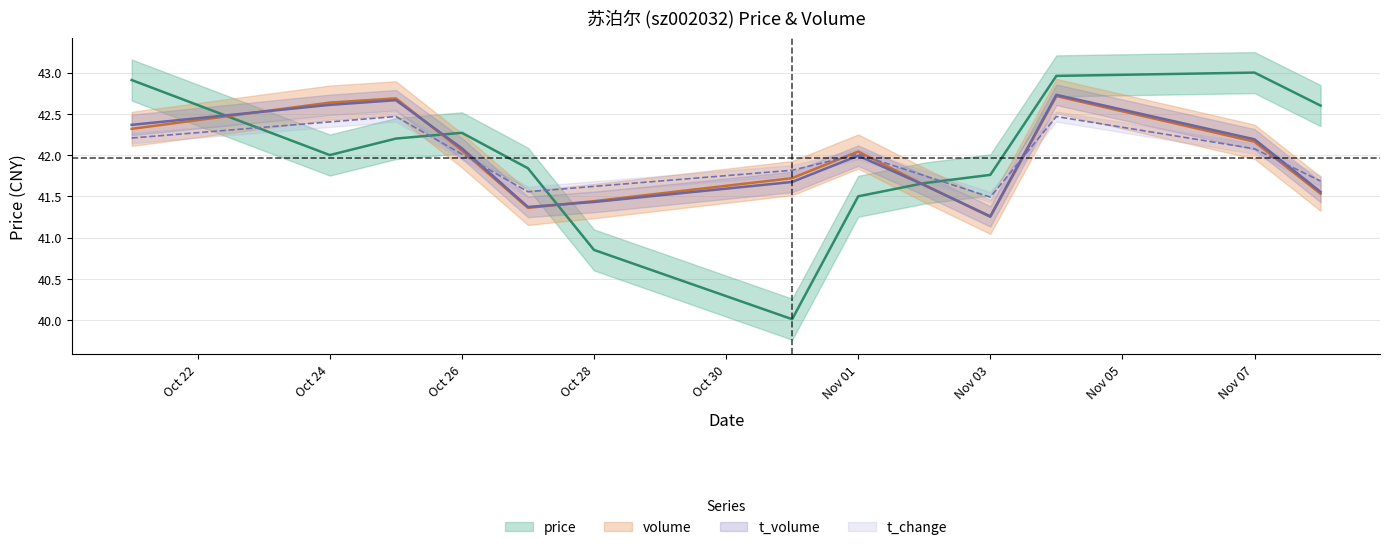

What are all the series names shown in the legend?

price, volume, t_volume, t_change